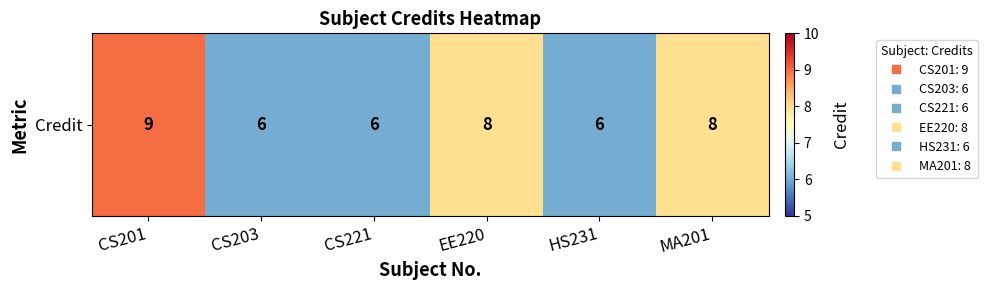

How many categories are shown in the chart?

6